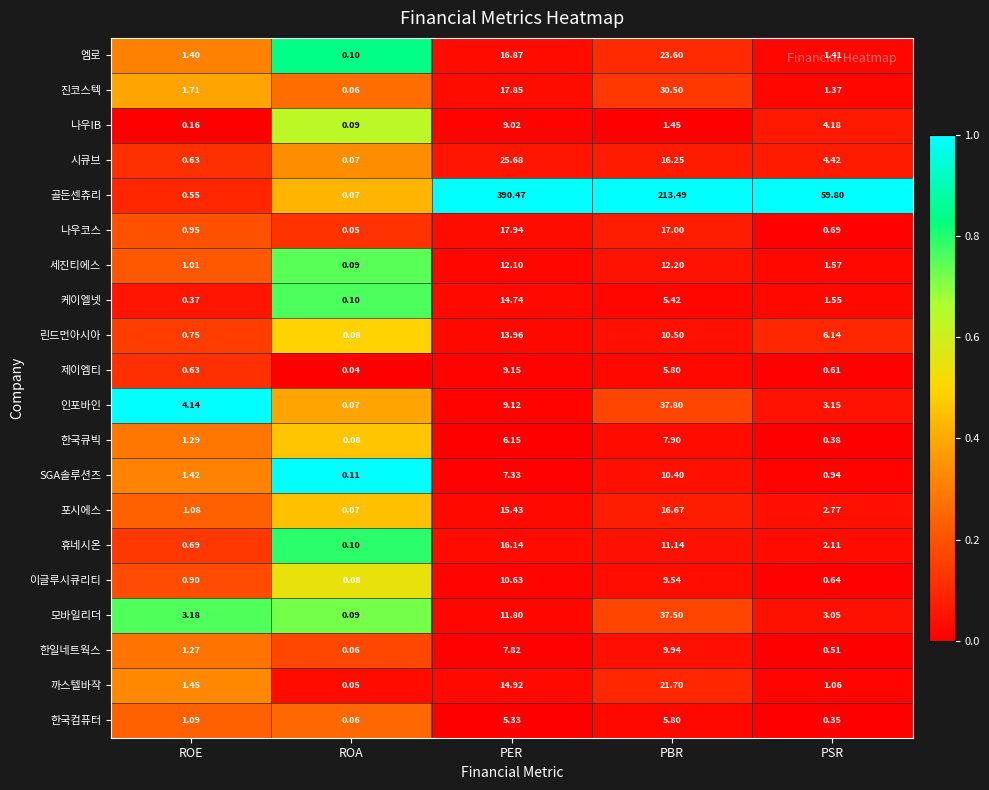

At which category is the sum across all series the highest?

PER